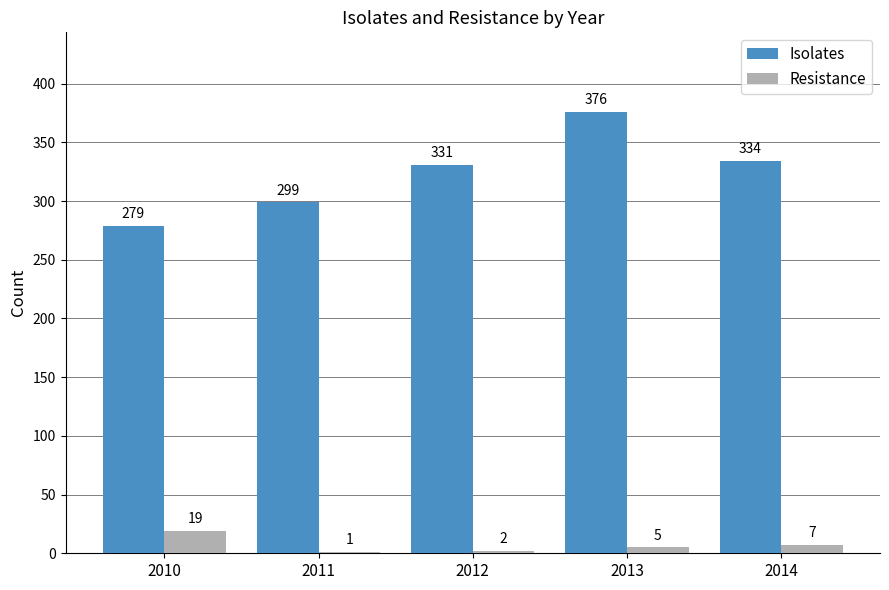

Reading left to right, transcribe all the data shown in this chart.

Isolates: 279	299	331	376	334
Resistance: 19	1	2	5	7